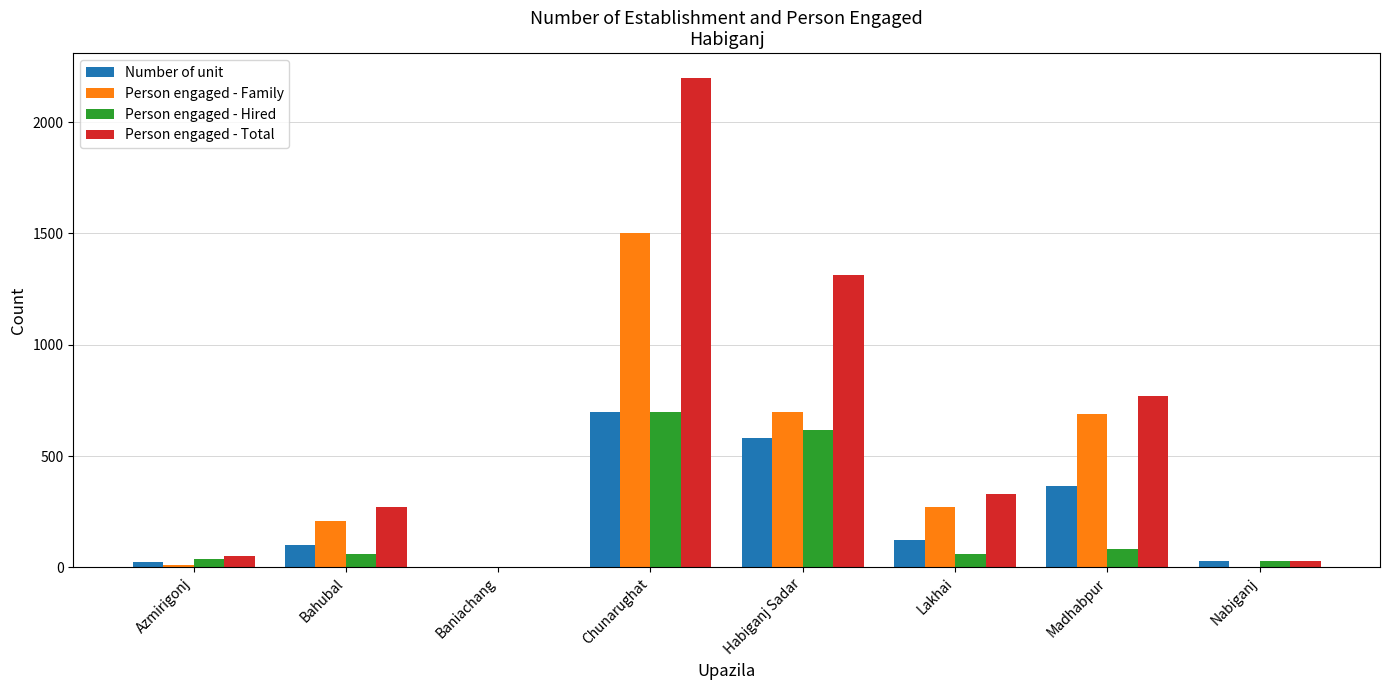

At which category is the sum across all series the highest?

Chunarughat